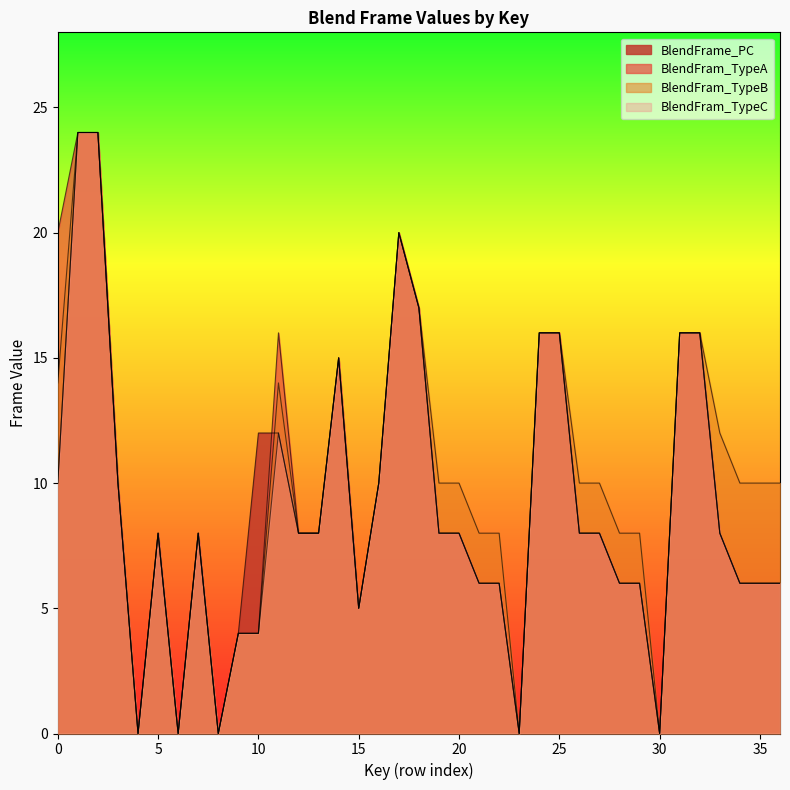

What is the value of the BlendFram_TypeA point at the 13th from the left?

8